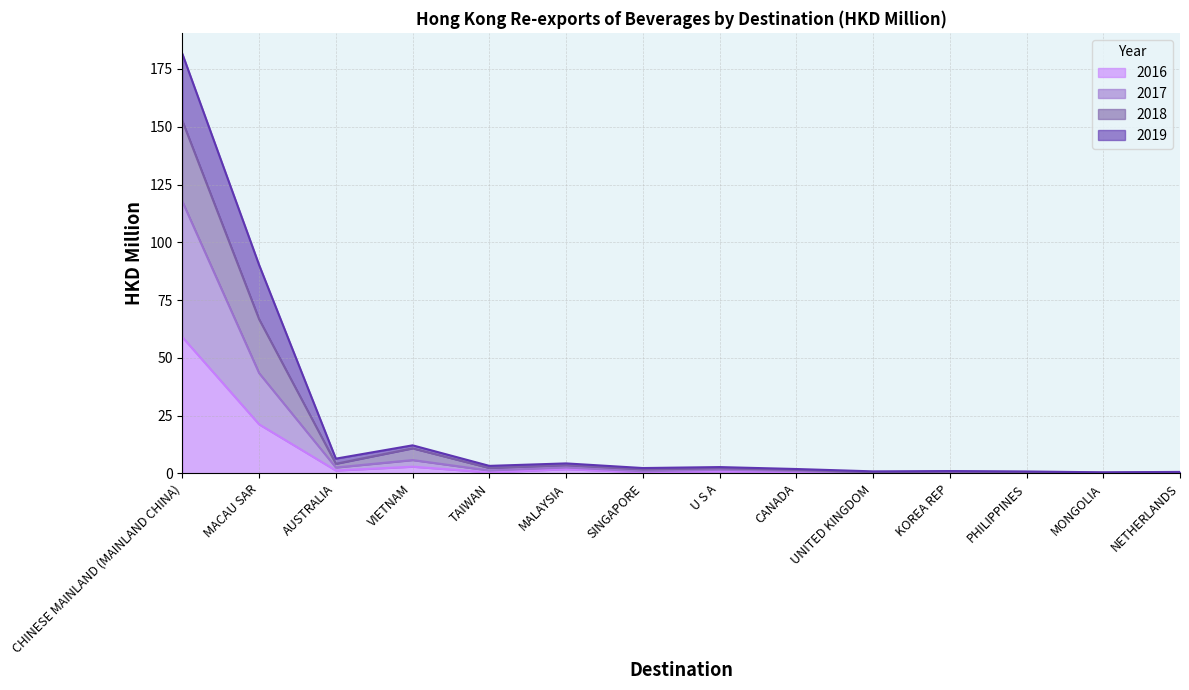

At which label is 2016 closest to 29?

MACAU SAR